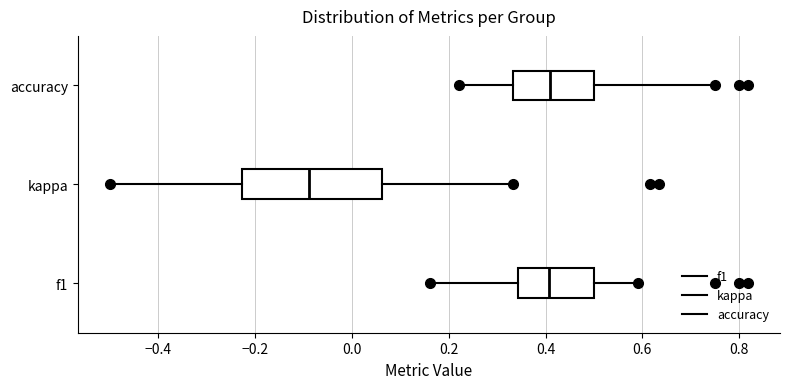

Where does the left whisker of the box for f1 end on the x-axis? The values are not printed on the chart, so give them approximately, as read against the axis.

0.16